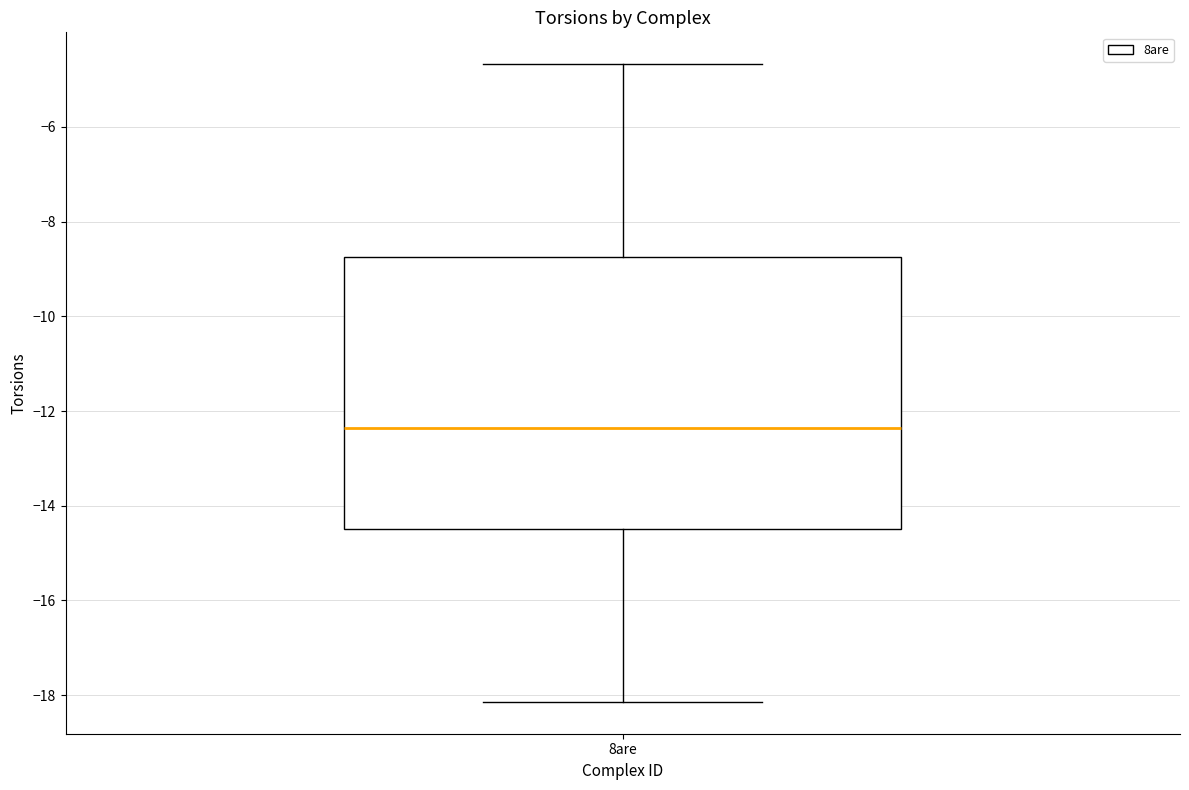

Transcribe this box plot: give where the median line is, the range the box spans, and where the two whiskers end, as read against the y-axis. The values are not printed on the chart, so give them approximately, as read against the axis.

median -12.4, box -14.4 to -8.8, whiskers -18.2 to -4.6